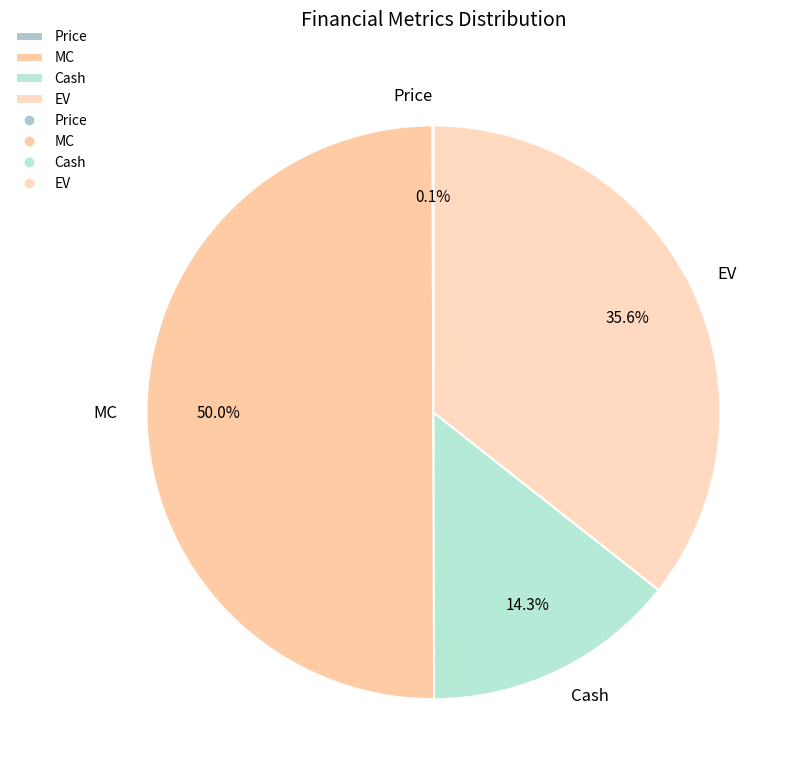

To the nearest percent, what is the difference between the largest and smallest slice percentages?

50%